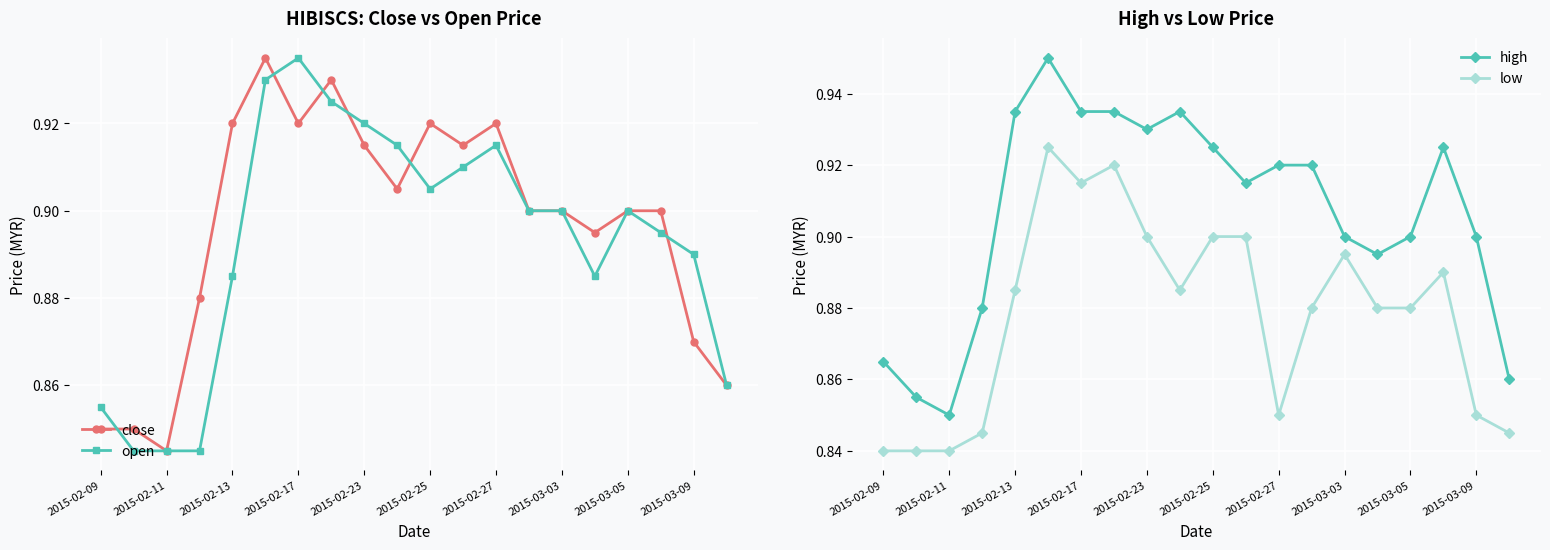

What is the value of the high point at the 3rd from the left?

0.8